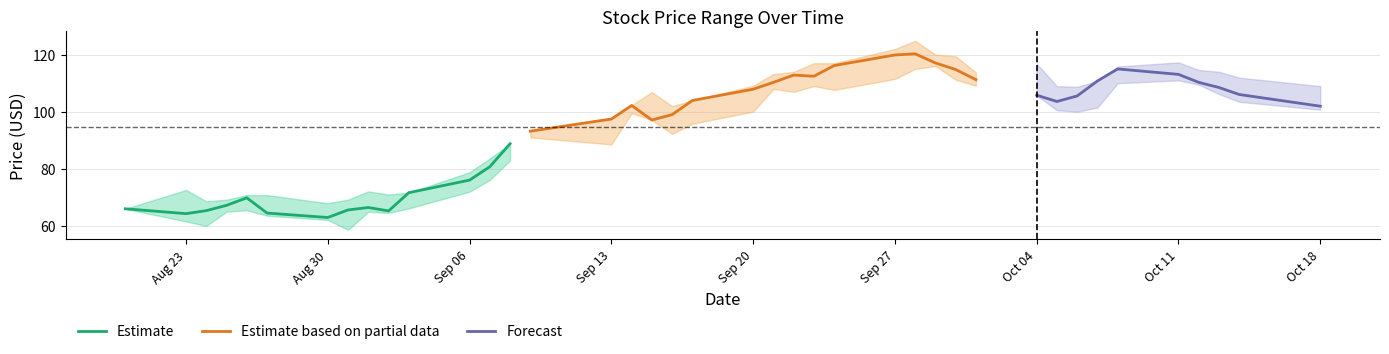

At which label is Estimate closest to 75?

Sep 06